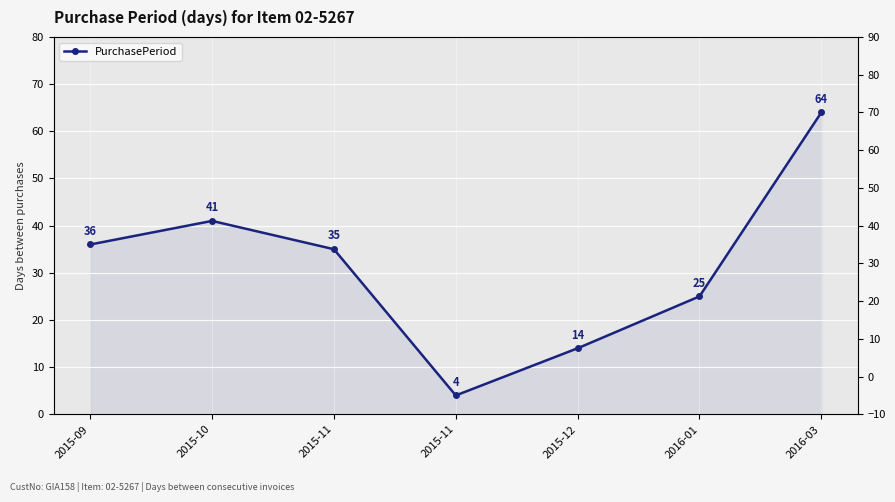

How many lines are shown in the chart?

1